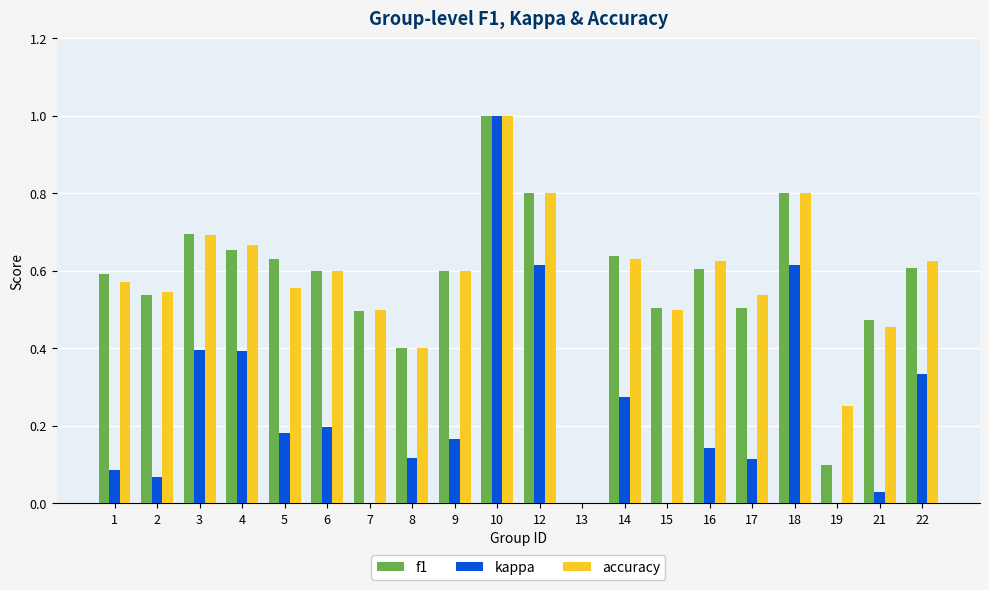

Is it true that accuracy equals 0.7 at 3?

True